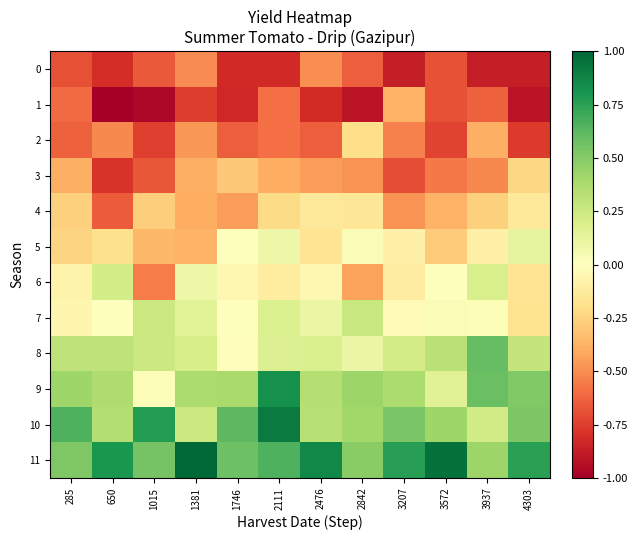

Which series changed the most between 285 and 650?

3